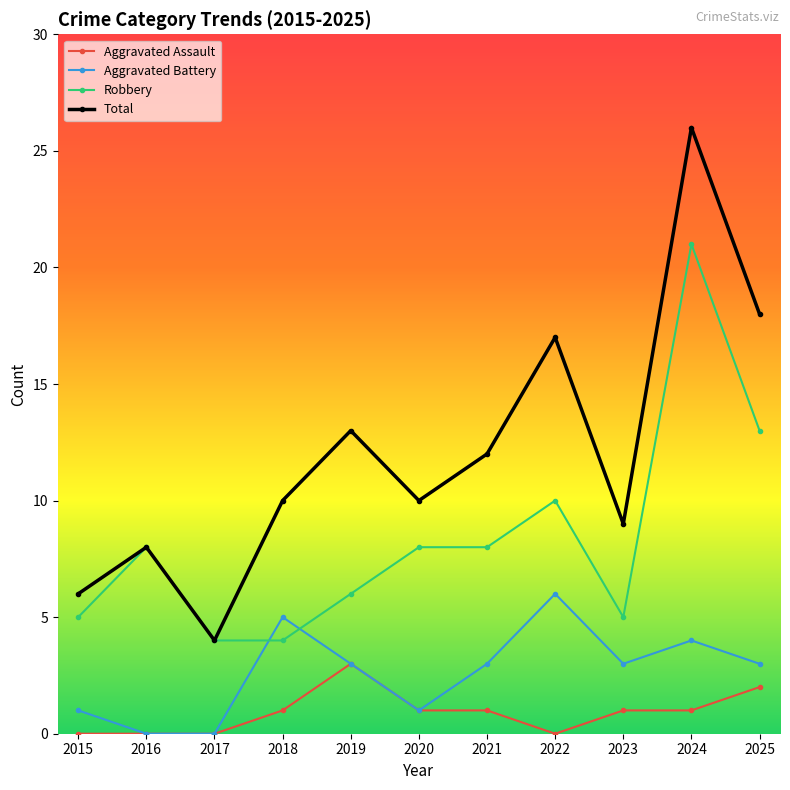

Which series has the widest spread of values?

Total